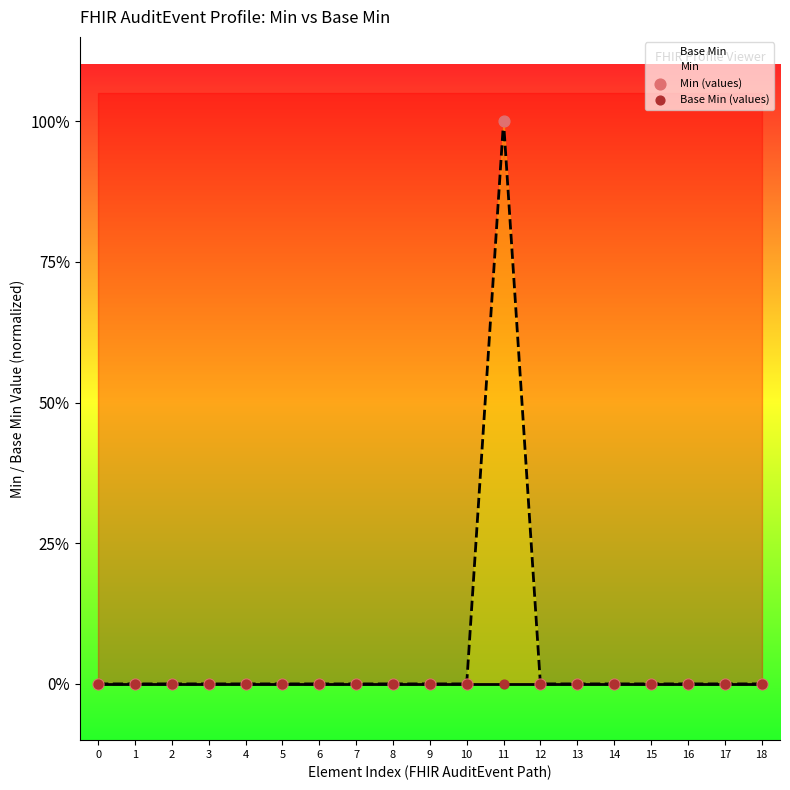

At how many categories does at least one series exceed 0?

1